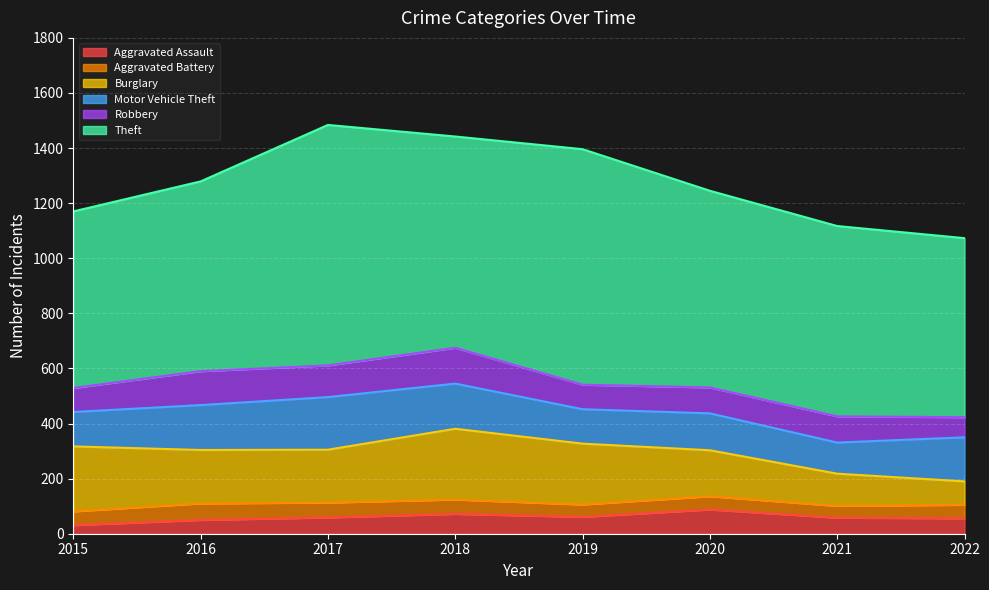

Between 2015 and 2021, which series saw the biggest shift?

Burglary